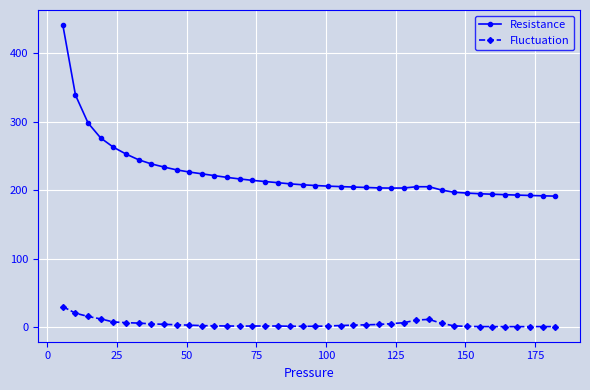

What is the sum of all Resistance values?

8968.8